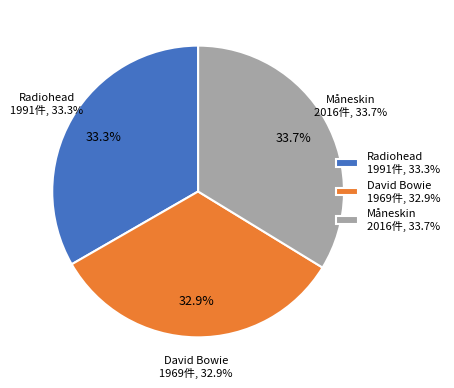

What is the total percentage of Måneskin and David Bowie?

66.7%